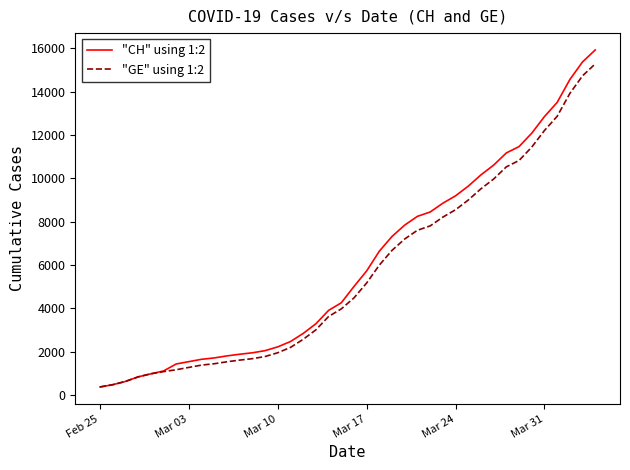

What is the maximum value for "CH" using 1:2?

15926